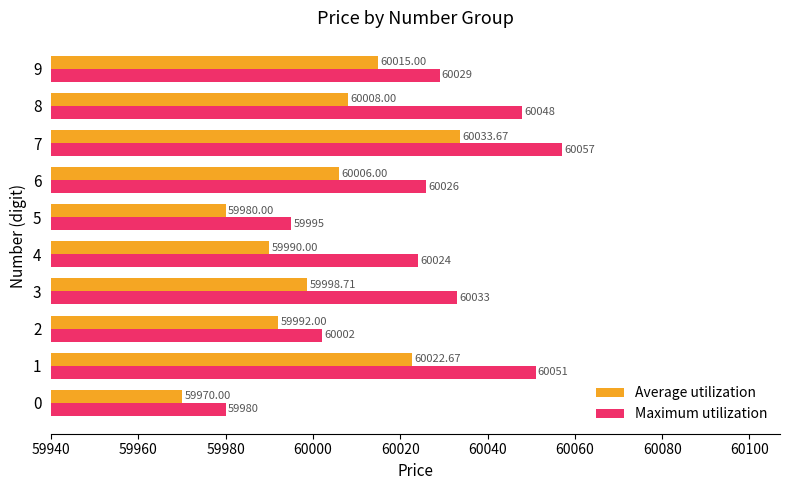

Which series changed the most between 1 and 7?

Average utilization